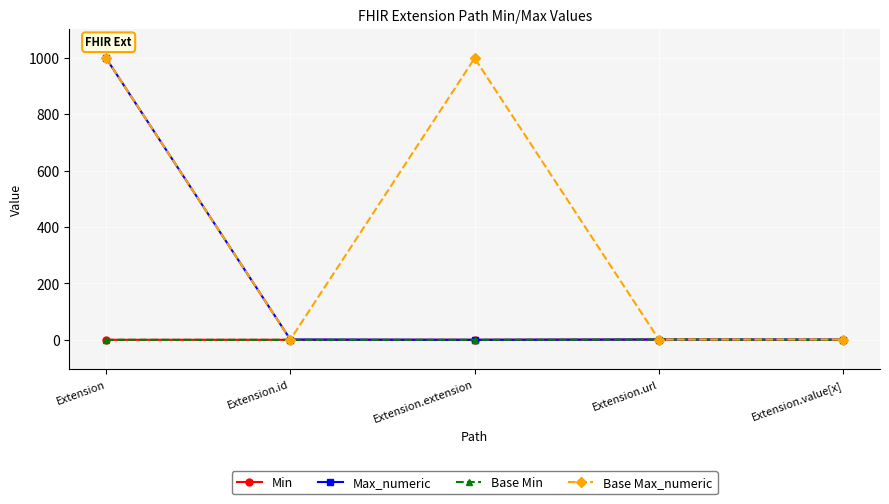

Does the chart have visible grid lines?

Yes